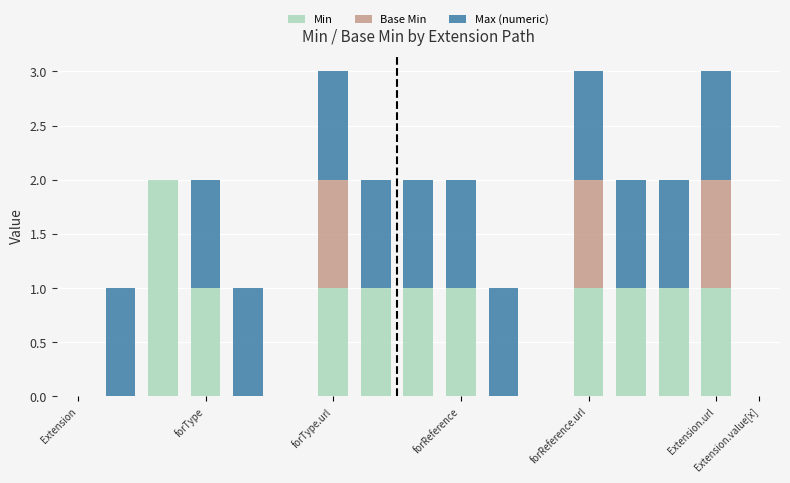

How many data points does each series have?

17